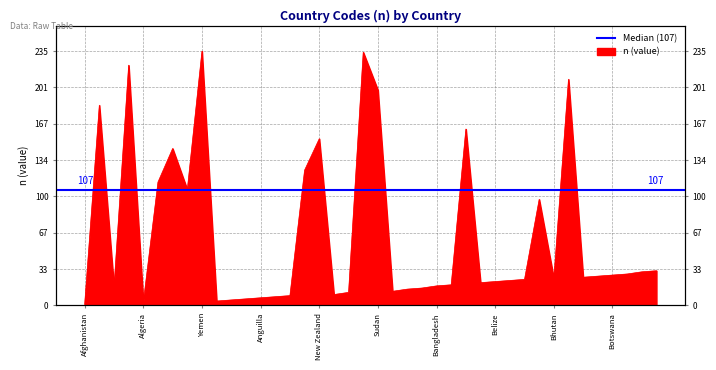

What is the sum of the values at Bulgaria and American Samoa?

35